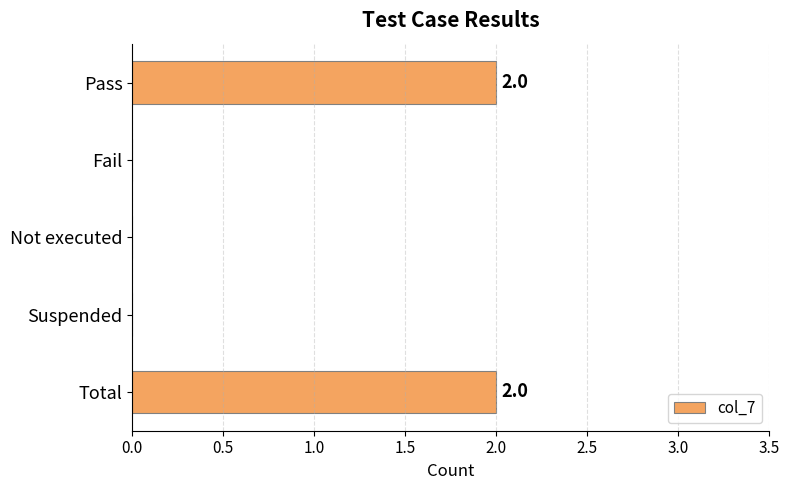

What is the sum of all values?

4